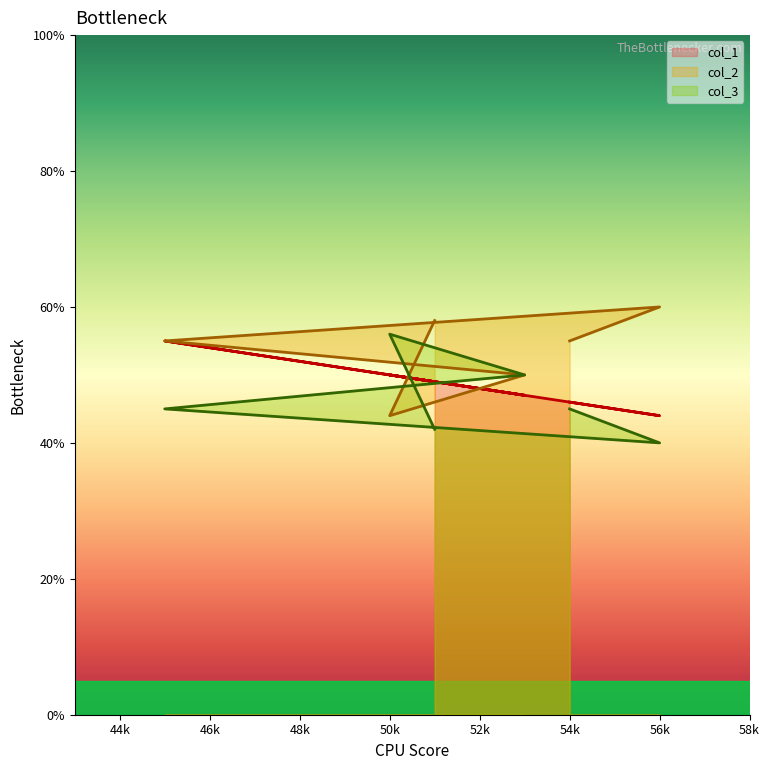

Is the value of col_2 at 45 greater than the value of col_1 at 56?

Yes